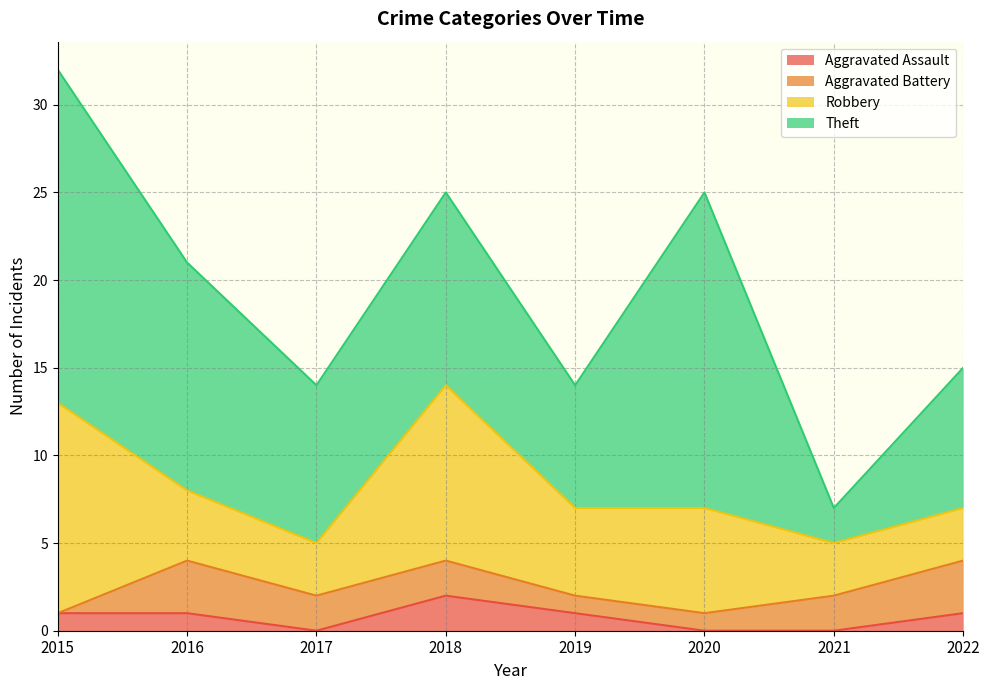

What is the sum of all Robbery values?

46